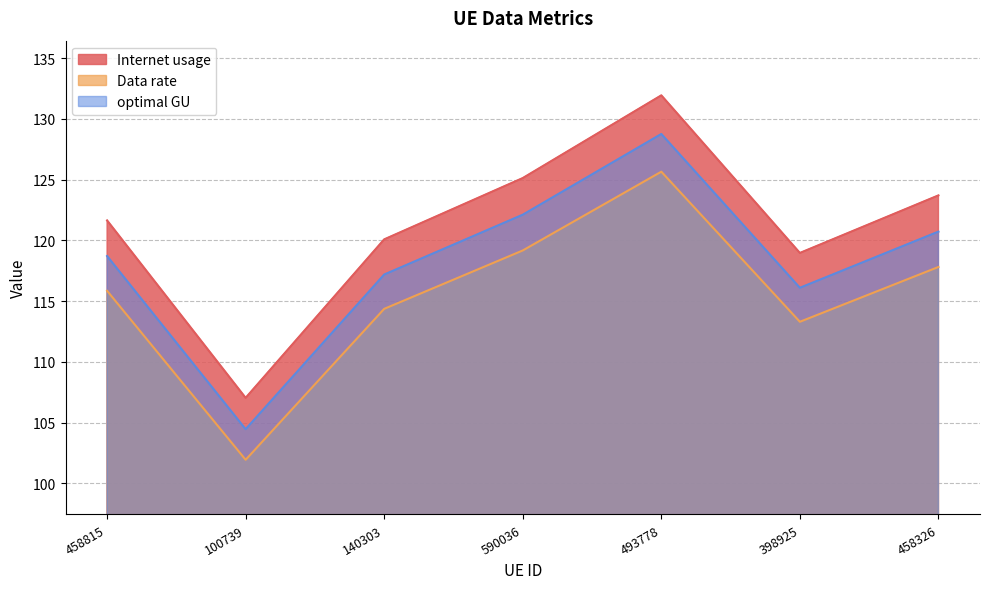

At 140303, list the series in order from smallest to largest.

Data rate, optimal GU, Internet usage